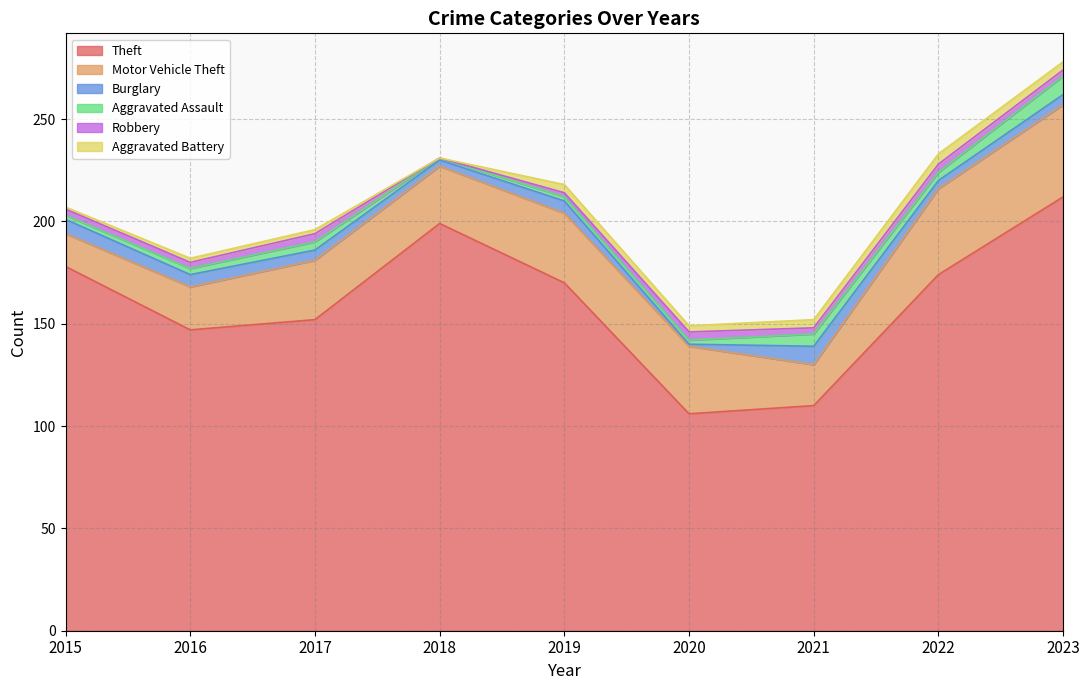

What are all the series names shown in the legend?

Theft, Motor Vehicle Theft, Burglary, Aggravated Assault, Robbery, Aggravated Battery